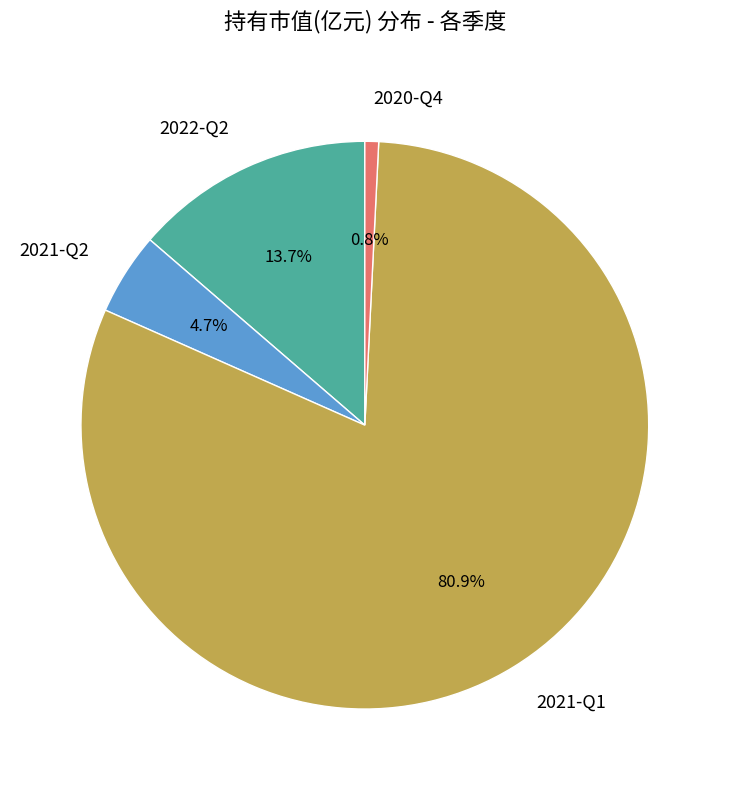

Which slice is the smallest?

2020-Q4